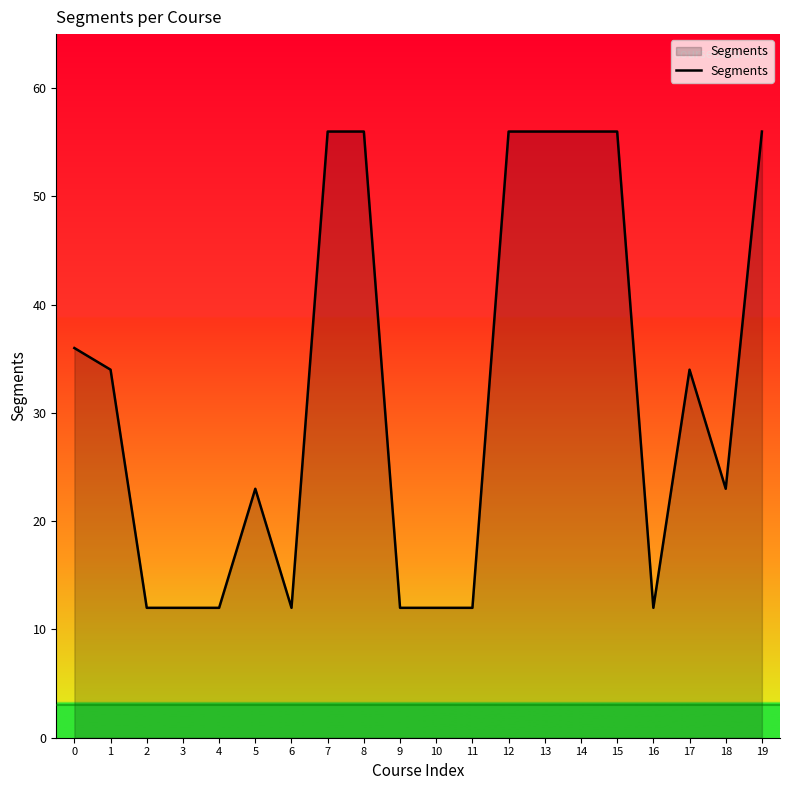

What is the difference between the maximum and minimum values?

44